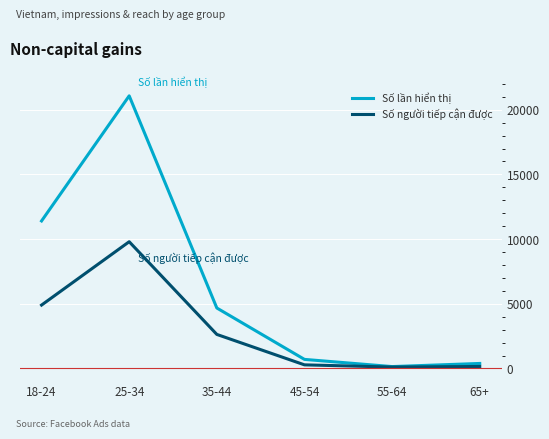

How many interior local valleys does the Số lần hiển thị series have?

1